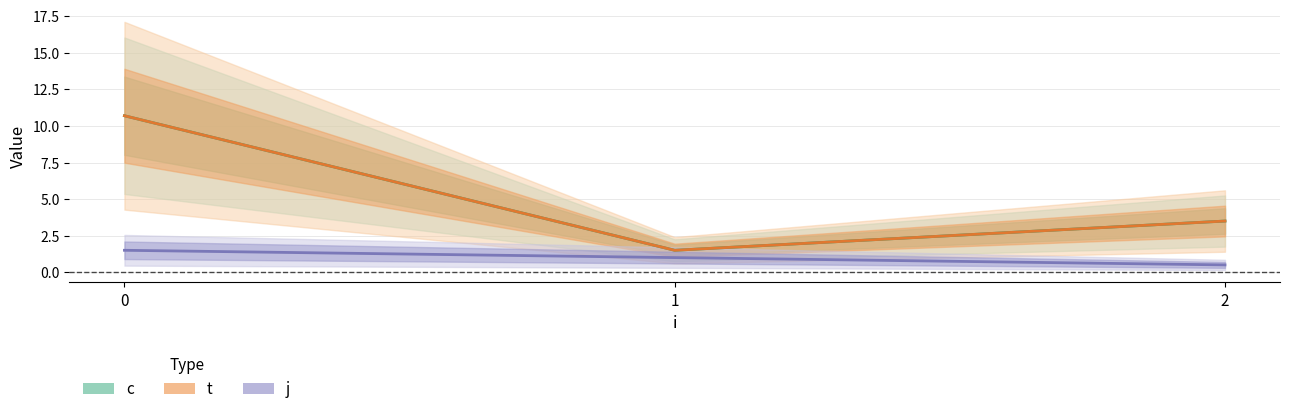

What is the minimum value for j?

0.5